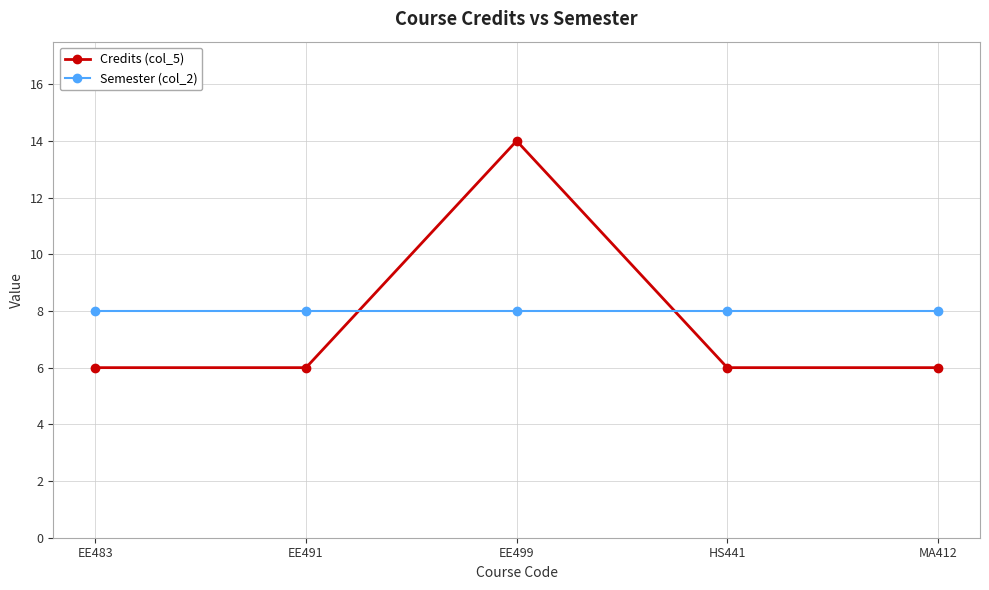

At EE499, list the series in order from largest to smallest.

Credits (col_5), Semester (col_2)